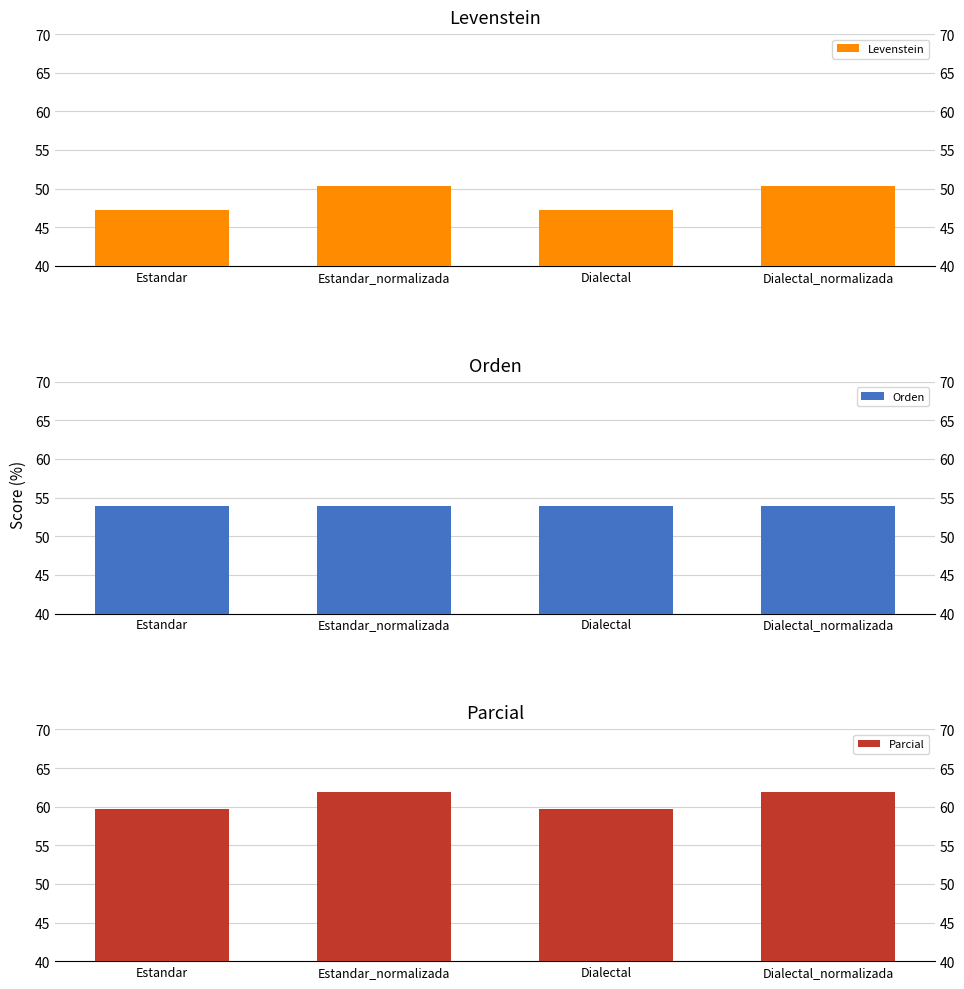

Rank the categories by Orden value from lowest to highest.

Estandar, Estandar_normalizada, Dialectal, Dialectal_normalizada